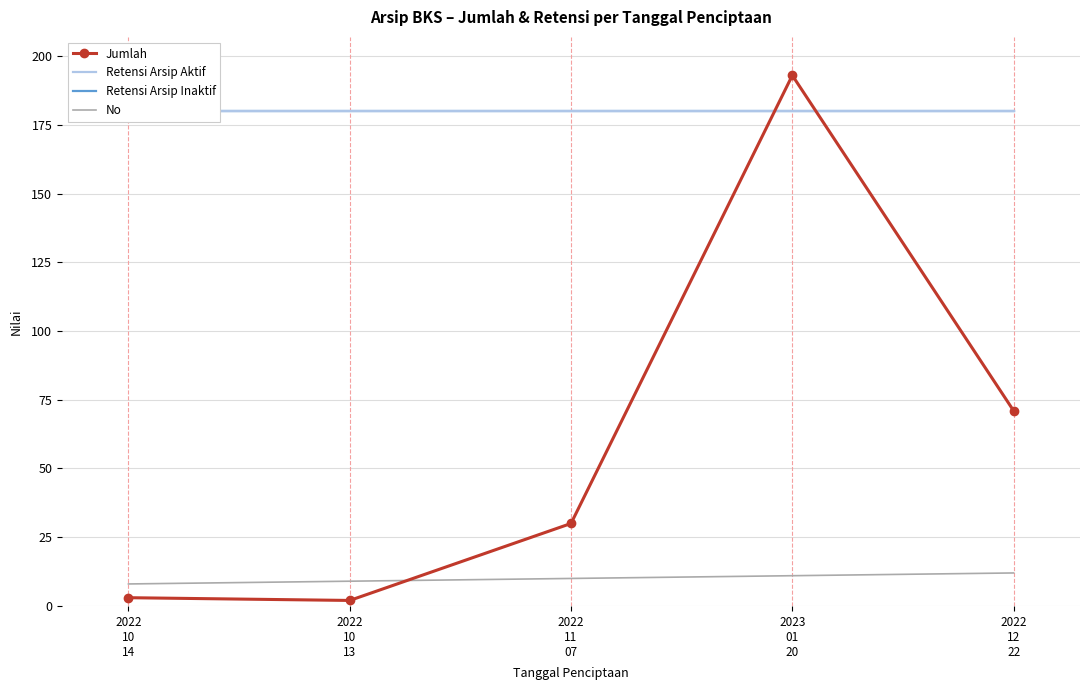

What is the difference between the maximum and minimum values in the No series?

4